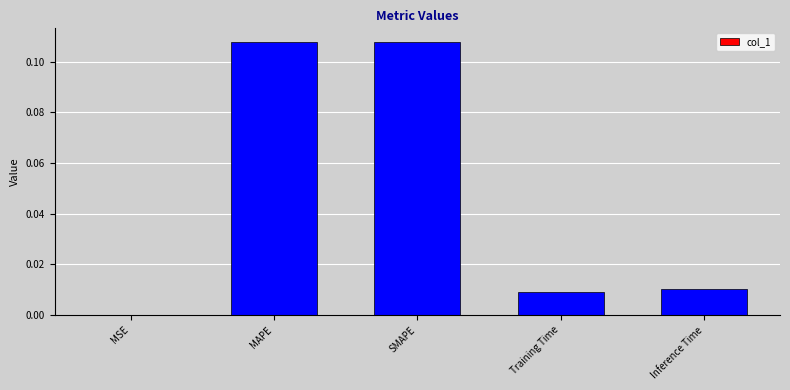

Which has a higher value, Inference Time or MAPE?

MAPE